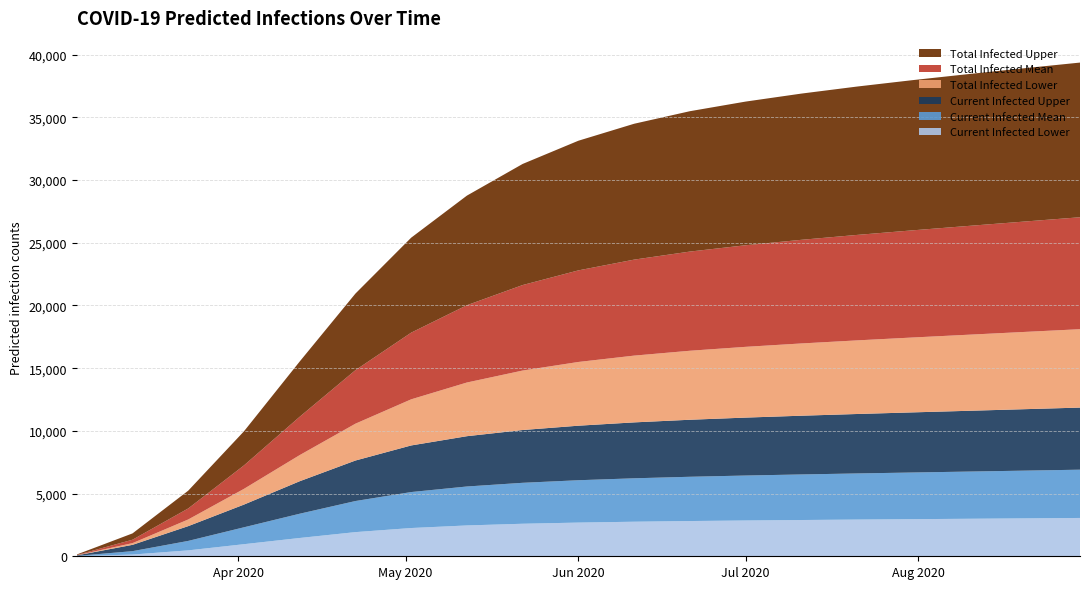

Reading right to left, extract all data points from this chart.

predicted_current_infected_lower: 3056	3023	2991	2959	2927	2892	2854	2810	2756	2687	2594	2459	2253	1927	1459	964	472	137	10
predicted_current_infected_mean: 3849	3806	3763	3721	3678	3633	3585	3530	3462	3377	3265	3106	2869	2479	1935	1348	754	271	21
predicted_current_infected_upper: 4952	4900	4847	4795	4741	4684	4620	4547	4459	4349	4209	4011	3716	3230	2591	1811	1178	504	40
predicted_total_infected_lower: 6251	6160	6067	5971	5870	5762	5642	5502	5324	5082	4743	4281	3678	2938	2084	1255	532	137	10
predicted_total_infected_mean: 8927	8802	8676	8546	8410	8264	8101	7908	7655	7303	6818	6164	5317	4268	3058	1870	879	271	21
predicted_total_infected_upper: 12334	12226	12108	11978	11831	11660	11456	11194	10834	10339	9657	8739	7573	6108	4407	2719	1418	504	40